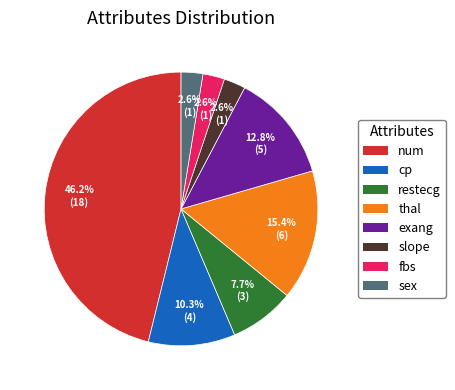

Is num the majority of the pie?

No